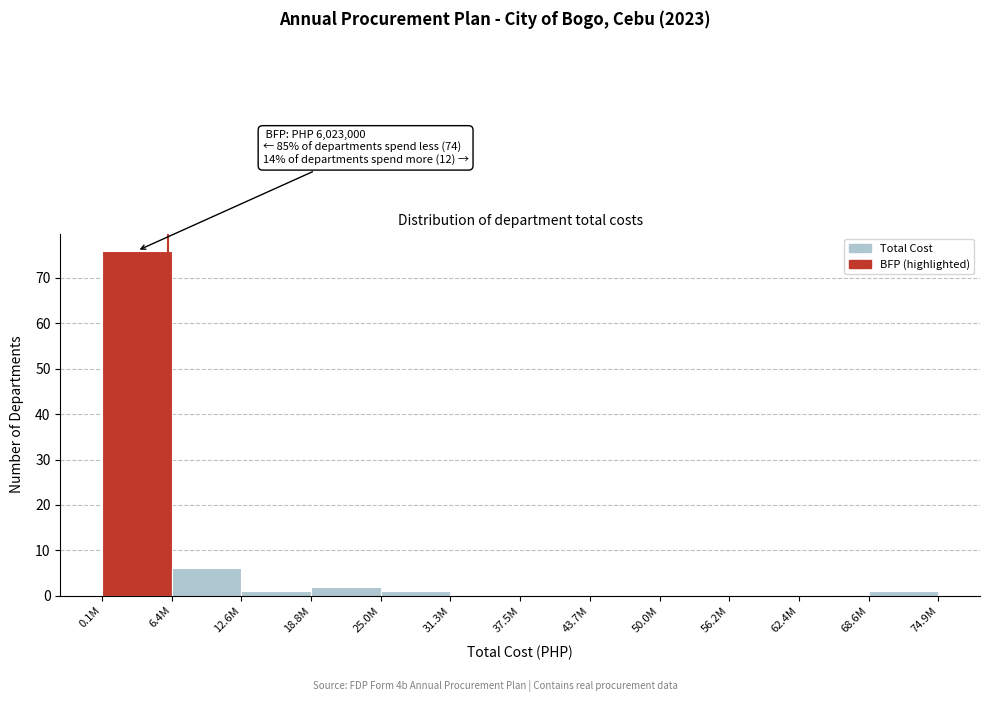

Reading left to right, what are all the values shown in this chart?

0.1M=76	6.4M=6	12.6M=1	18.8M=2	25.0M=1	31.3M=0	37.5M=0	43.7M=0	50.0M=0	56.2M=0	62.4M=0	68.6M=1